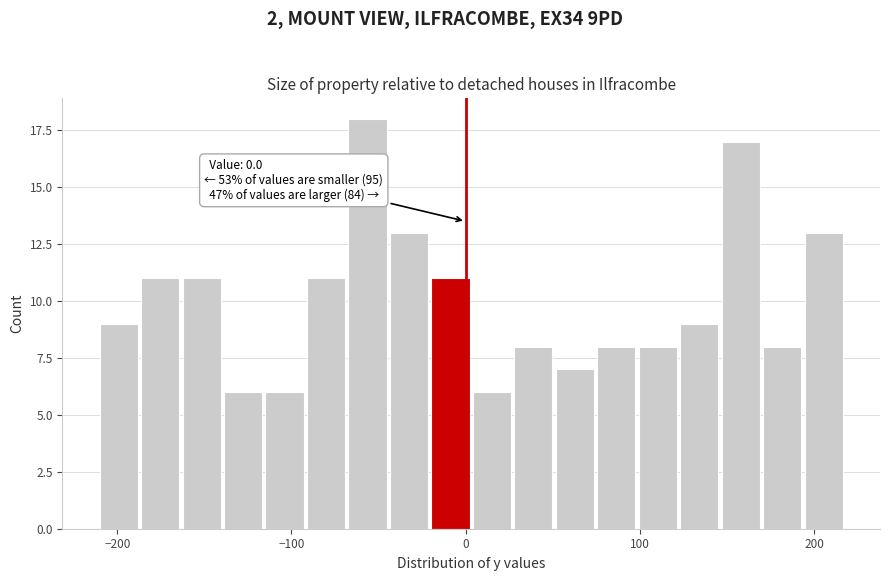

Read against the x-axis, roughly where is the centre of the tallest bar?

-60